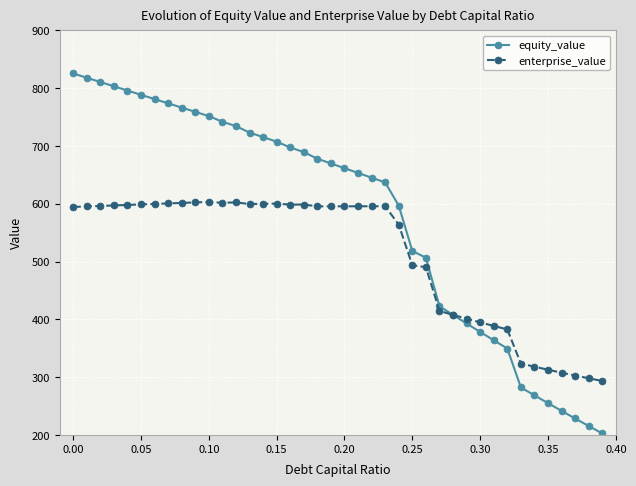

Which series has the largest total across all categories?

equity_value